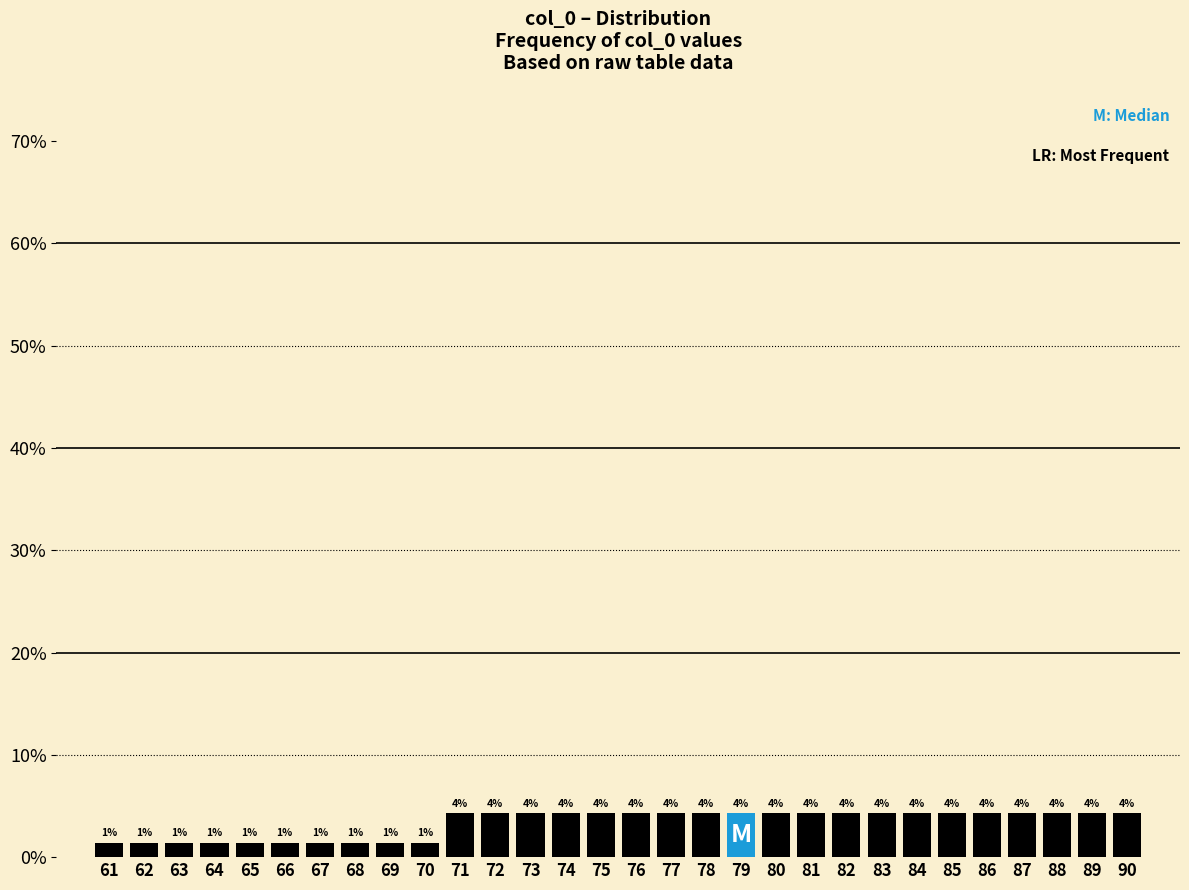

At which label does the data first exceed 4?

71